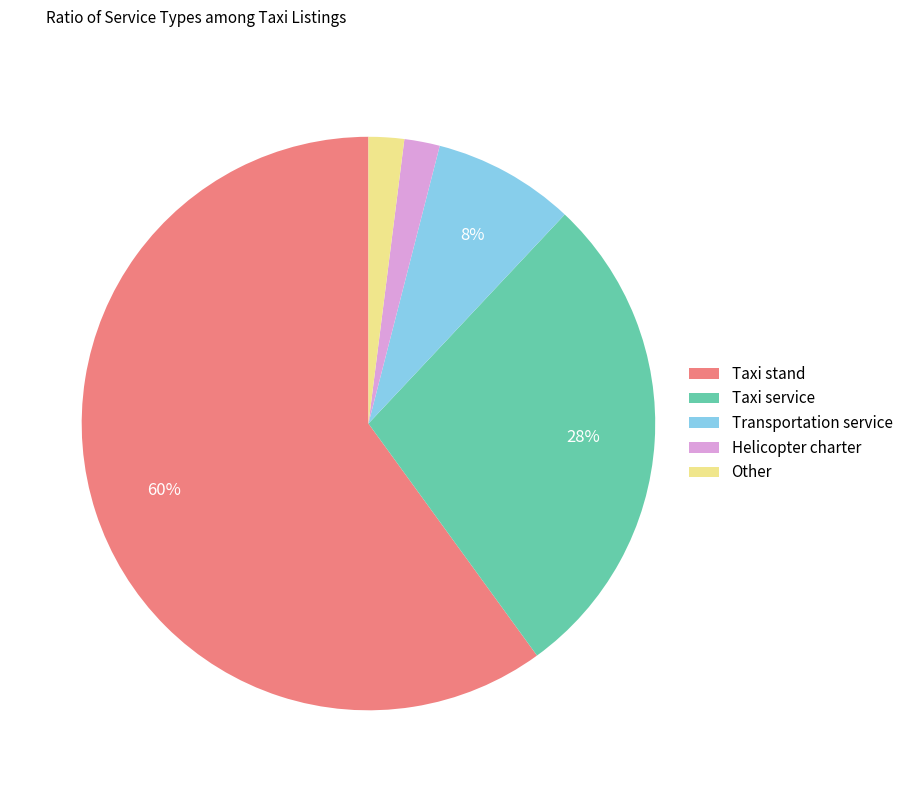

To the nearest percent, what percentage of the pie is Other?

2%